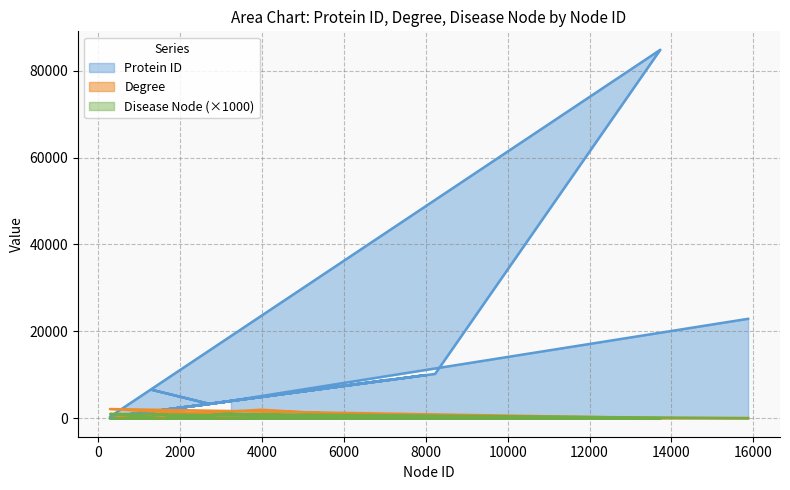

At which label does Protein ID reach its peak?

13728